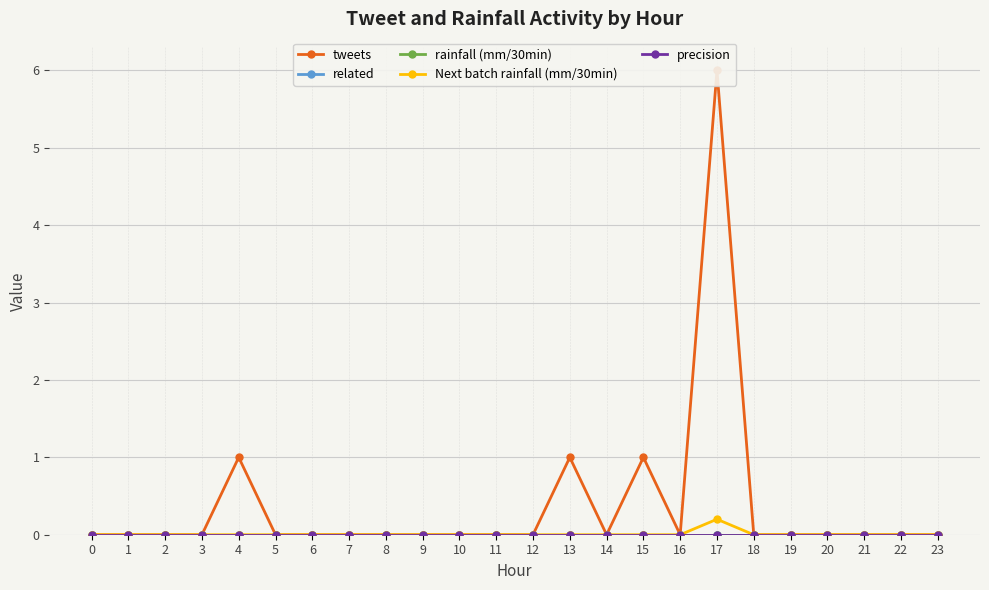

Reading left to right, what are all the values shown in this chart?

tweets: 0.0	0.0	0.0	0.0	1.0	0.0	0.0	0.0	0.0	0.0	0.0	0.0	0.0	1.0	0.0	1.0	0.0	6.0	0.0	0.0	0.0	0.0	0.0	0.0
related: 0.0	0.0	0.0	0.0	0.0	0.0	0.0	0.0	0.0	0.0	0.0	0.0	0.0	0.0	0.0	0.0	0.0	0.0	0.0	0.0	0.0	0.0	0.0	0.0
rainfall (mm/30min): 0.0	0.0	0.0	0.0	0.0	0.0	0.0	0.0	0.0	0.0	0.0	0.0	0.0	0.0	0.0	0.0	0.0	0.0	0.0	0.0	0.0	0.0	0.0	0.0
Next batch rainfall (mm/30min): 0.0	0.0	0.0	0.0	0.0	0.0	0.0	0.0	0.0	0.0	0.0	0.0	0.0	0.0	0.0	0.0	0.0	0.2	0.0	0.0	0.0	0.0	0.0	0.0
precision: 0.0	0.0	0.0	0.0	0.0	0.0	0.0	0.0	0.0	0.0	0.0	0.0	0.0	0.0	0.0	0.0	0.0	0.0	0.0	0.0	0.0	0.0	0.0	0.0